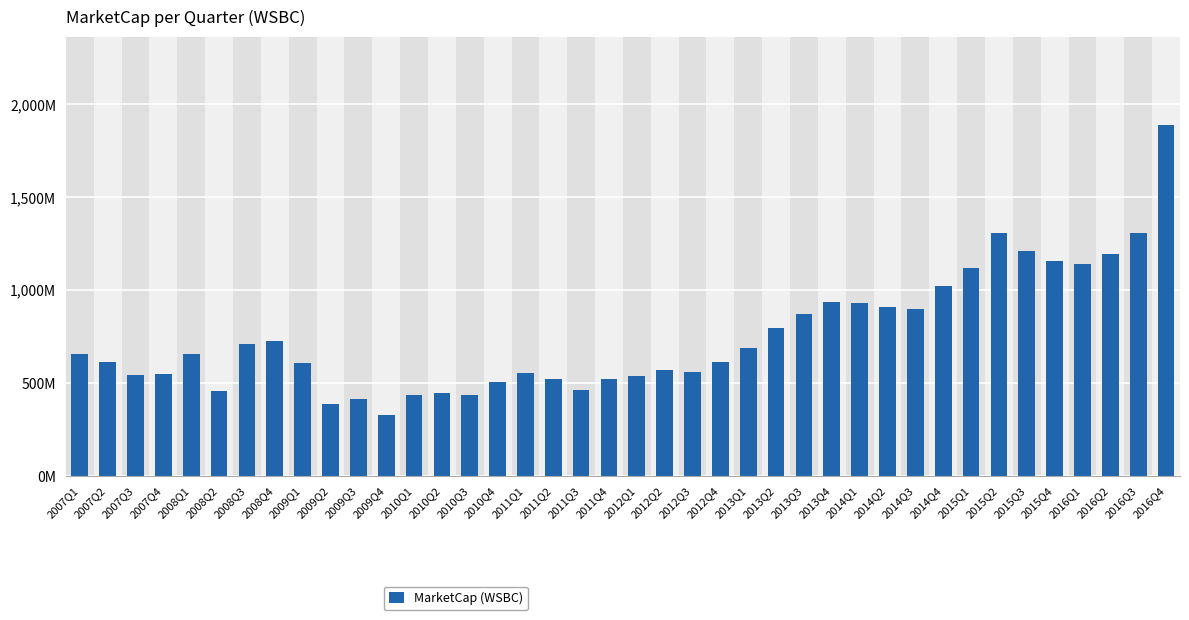

At which category does the chart reach its peak across all series?

2016Q4